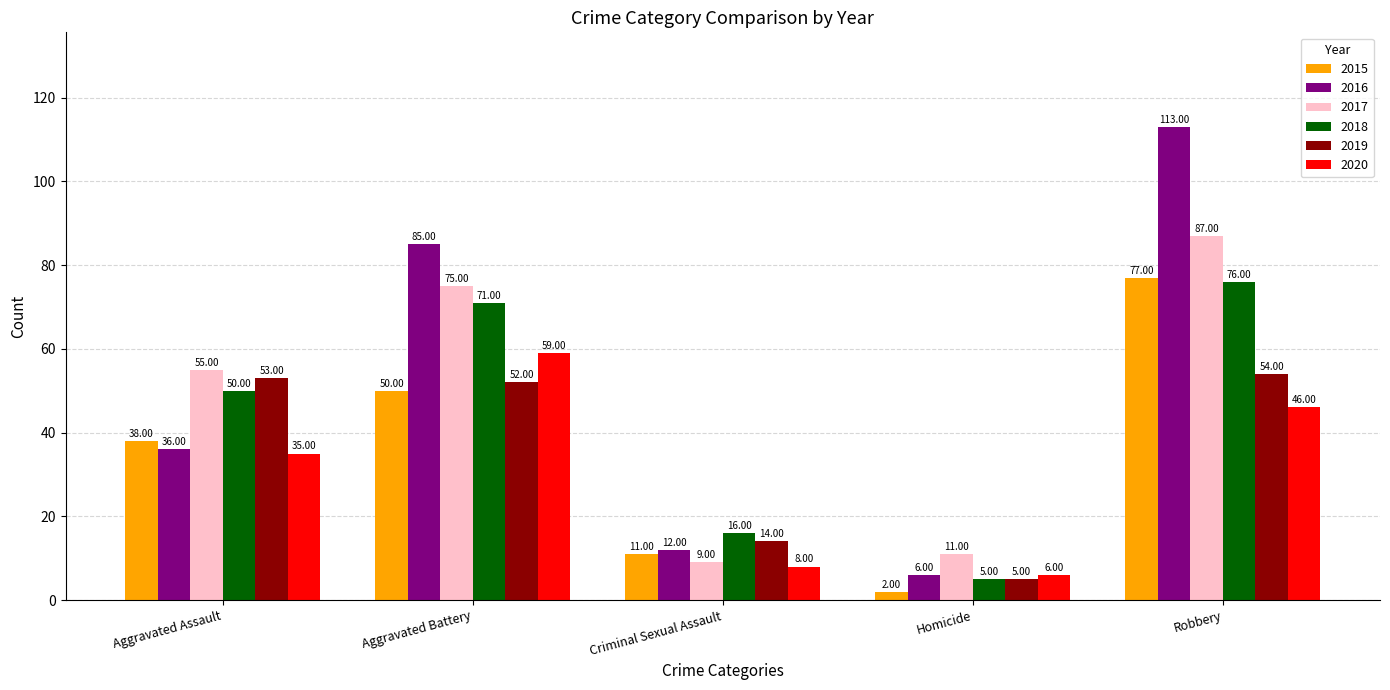

Reading right to left, what are all the values shown in this chart?

2015: Robbery=77	Homicide=2	Criminal Sexual Assault=11	Aggravated Battery=50	Aggravated Assault=38
2016: Robbery=113	Homicide=6	Criminal Sexual Assault=12	Aggravated Battery=85	Aggravated Assault=36
2017: Robbery=87	Homicide=11	Criminal Sexual Assault=9	Aggravated Battery=75	Aggravated Assault=55
2018: Robbery=76	Homicide=5	Criminal Sexual Assault=16	Aggravated Battery=71	Aggravated Assault=50
2019: Robbery=54	Homicide=5	Criminal Sexual Assault=14	Aggravated Battery=52	Aggravated Assault=53
2020: Robbery=46	Homicide=6	Criminal Sexual Assault=8	Aggravated Battery=59	Aggravated Assault=35